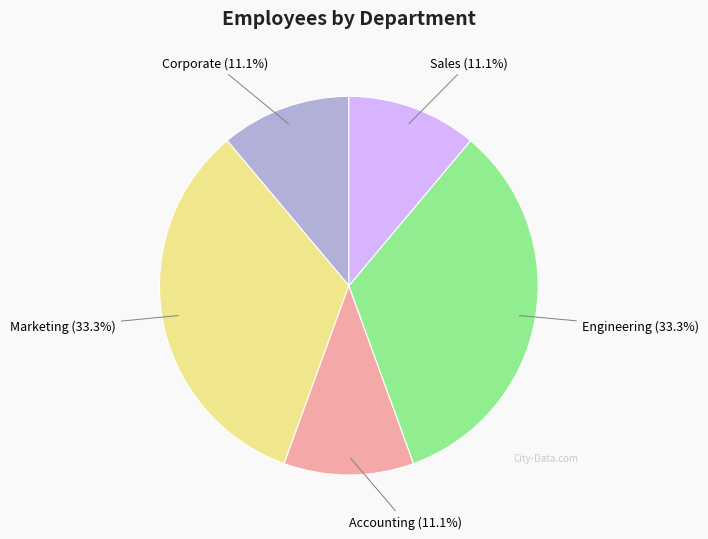

Does any single category account for the majority?

No